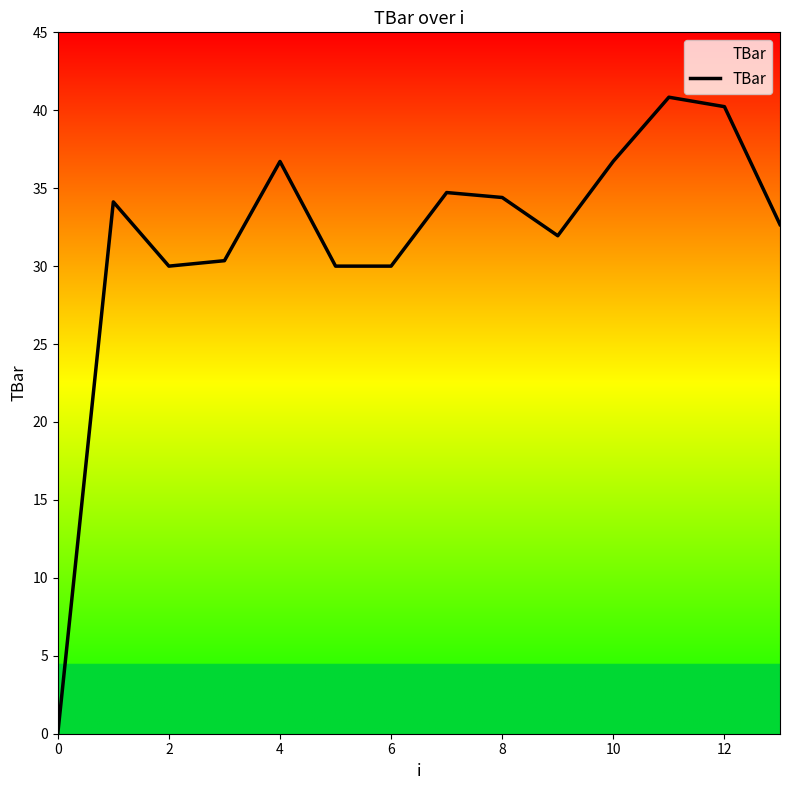

What is the difference between the maximum and minimum values?

40.8